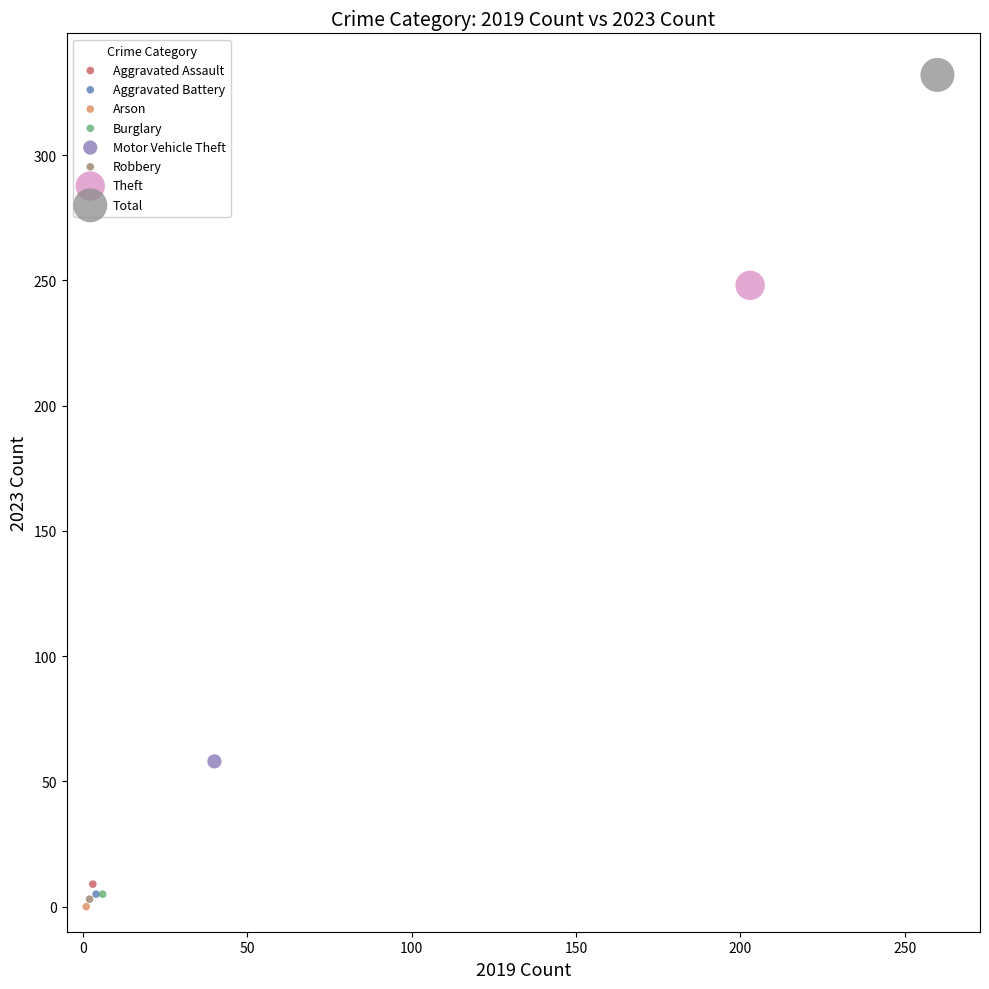

Which series reaches the minimum Y coordinate?

Arson